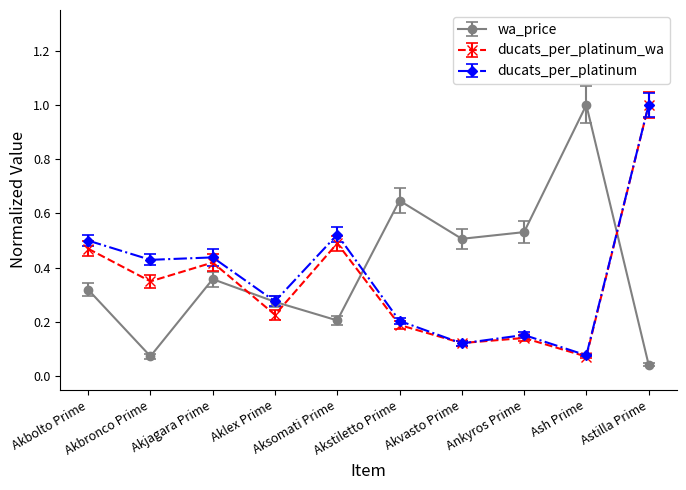

What is the maximum value for wa_price?

1.0